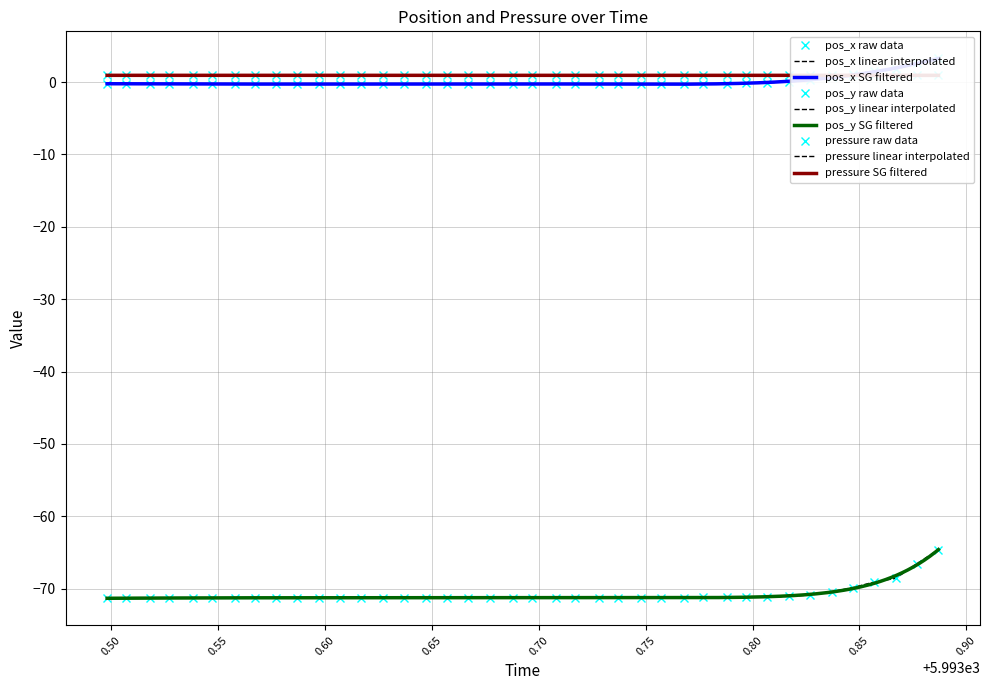

Reading right to left, transcribe all the data shown in this chart.

pos_x: 3.3	2.6	1.8	1.5	1.1	0.7	0.2	0.0	-0.1	-0.1	-0.2	-0.3	-0.3	-0.3	-0.3	-0.3	-0.3	-0.3	-0.3	-0.3	-0.3	-0.3	-0.3	-0.3	-0.3	-0.3	-0.3	-0.3	-0.3	-0.3	-0.3	-0.3	-0.3	-0.3	-0.3	-0.3	-0.3	-0.3	-0.3	-0.2
pos_y: -64.6	-66.5	-68.6	-69.1	-69.9	-70.4	-70.9	-71.1	-71.1	-71.2	-71.2	-71.2	-71.3	-71.3	-71.3	-71.3	-71.3	-71.3	-71.3	-71.3	-71.3	-71.3	-71.3	-71.3	-71.3	-71.3	-71.3	-71.3	-71.3	-71.3	-71.3	-71.3	-71.3	-71.3	-71.3	-71.3	-71.3	-71.3	-71.3	-71.3
pressure: 0.9	0.9	0.9	0.9	0.9	0.9	0.9	0.9	0.9	0.9	0.9	0.9	0.9	0.9	0.9	0.9	0.9	0.9	0.9	0.9	0.9	0.9	0.9	0.9	0.9	0.9	0.9	0.9	0.9	0.9	0.9	0.9	0.9	0.9	0.9	0.9	0.9	0.9	0.9	0.9